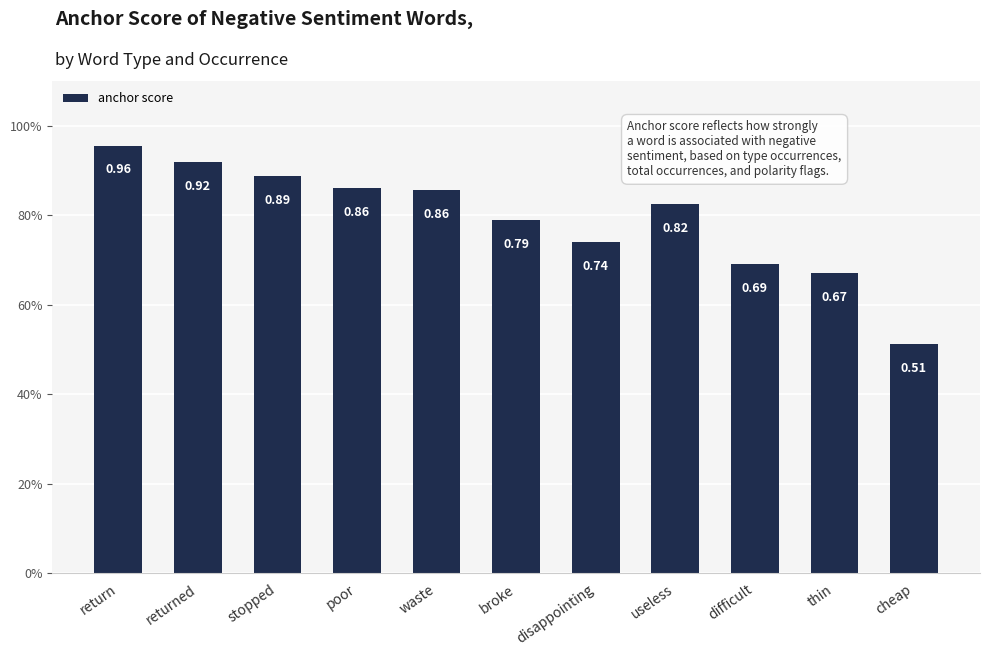

Does the chart contain any negative values?

No